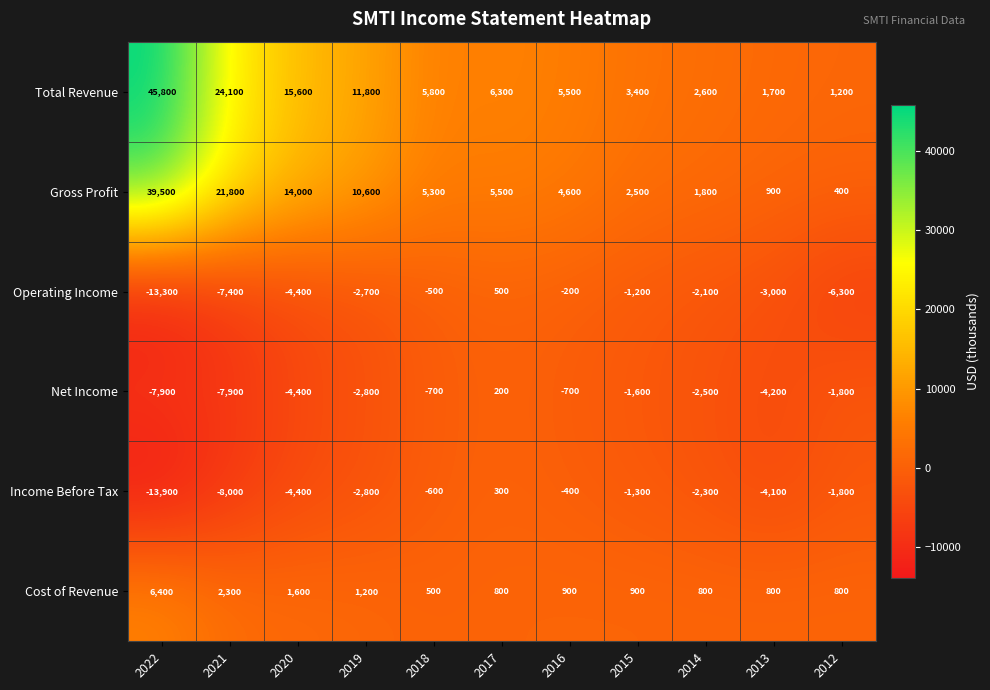

Where does the Income Before Tax series first go above -2300?

2018